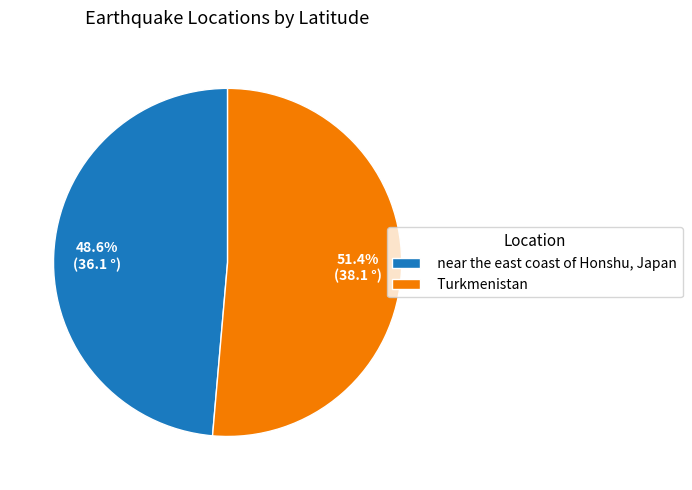

True or false: Turkmenistan accounts for 60% of the total.

False